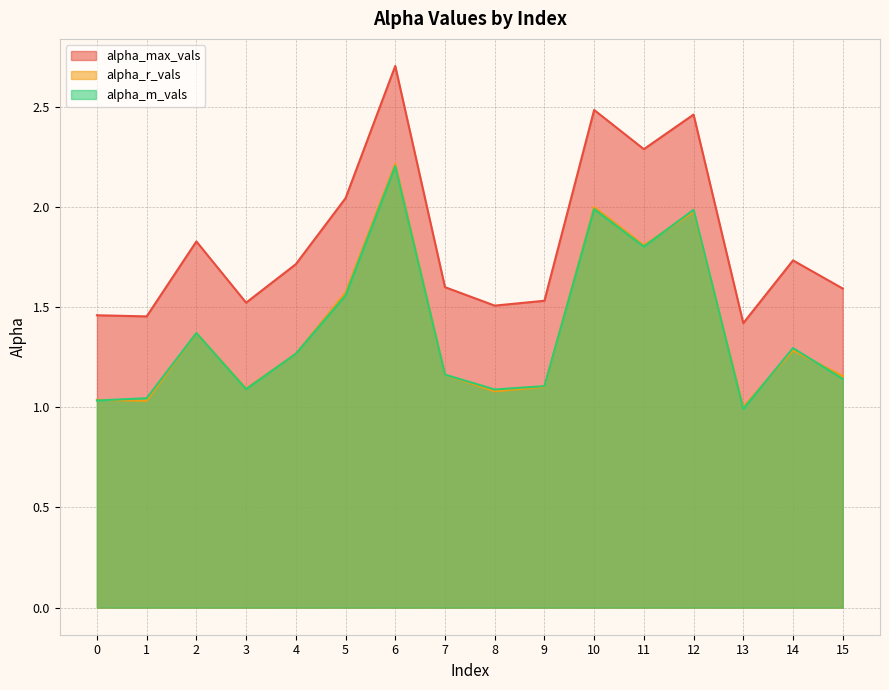

The alpha_max_vals series shows 2.3 at 11. True or false?

True